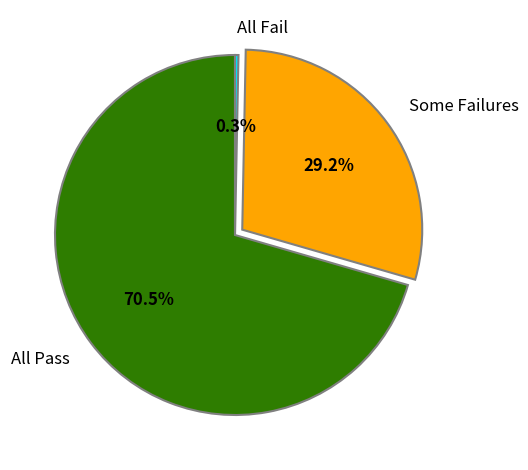

Which has a higher value, Some Failures or All Pass?

All Pass